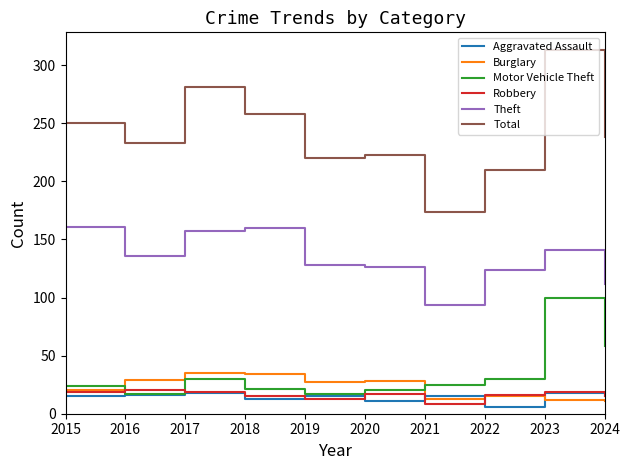

What is the total value across all series at 2015?

489